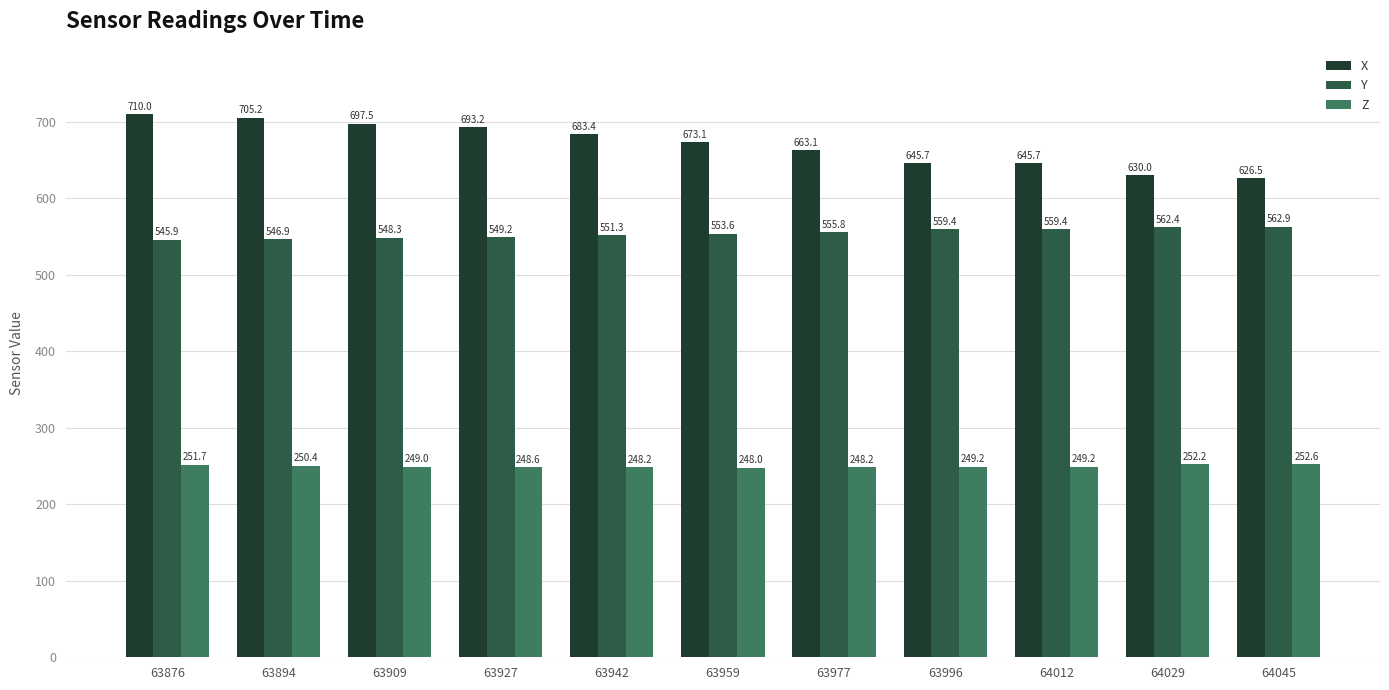

What is the difference between the second highest and second lowest values in the X series?

75.1